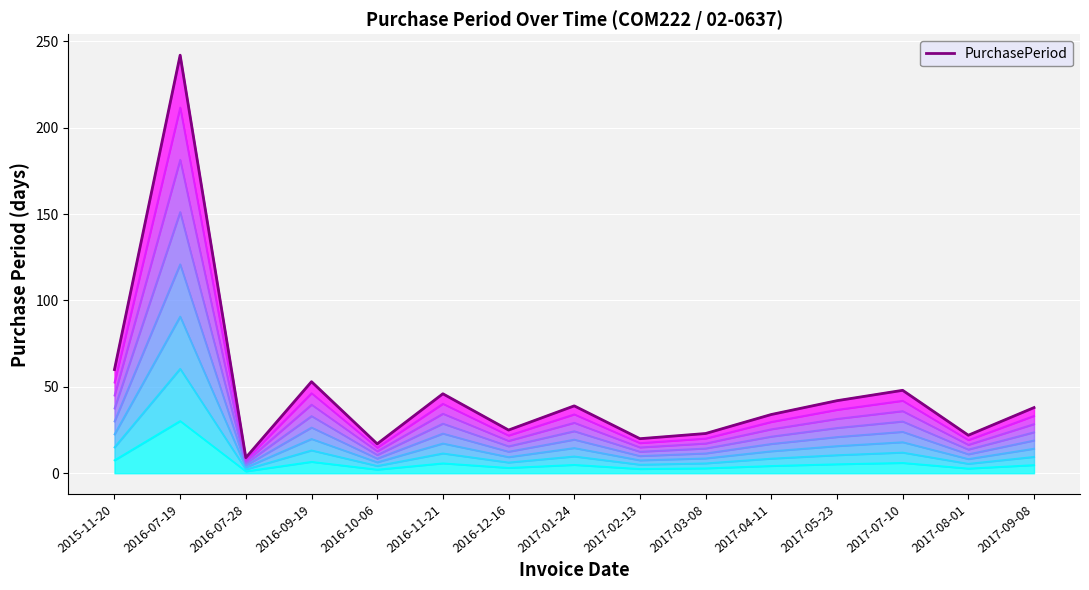

Does the chart display data point markers on the line(s)?

No